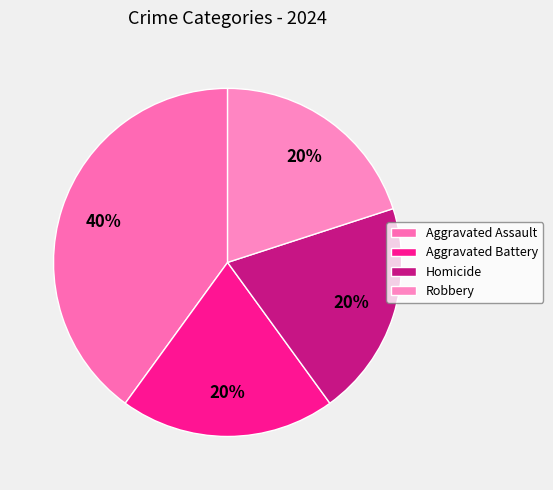

What percentage is the Homicide slice, to the nearest percent?

20%